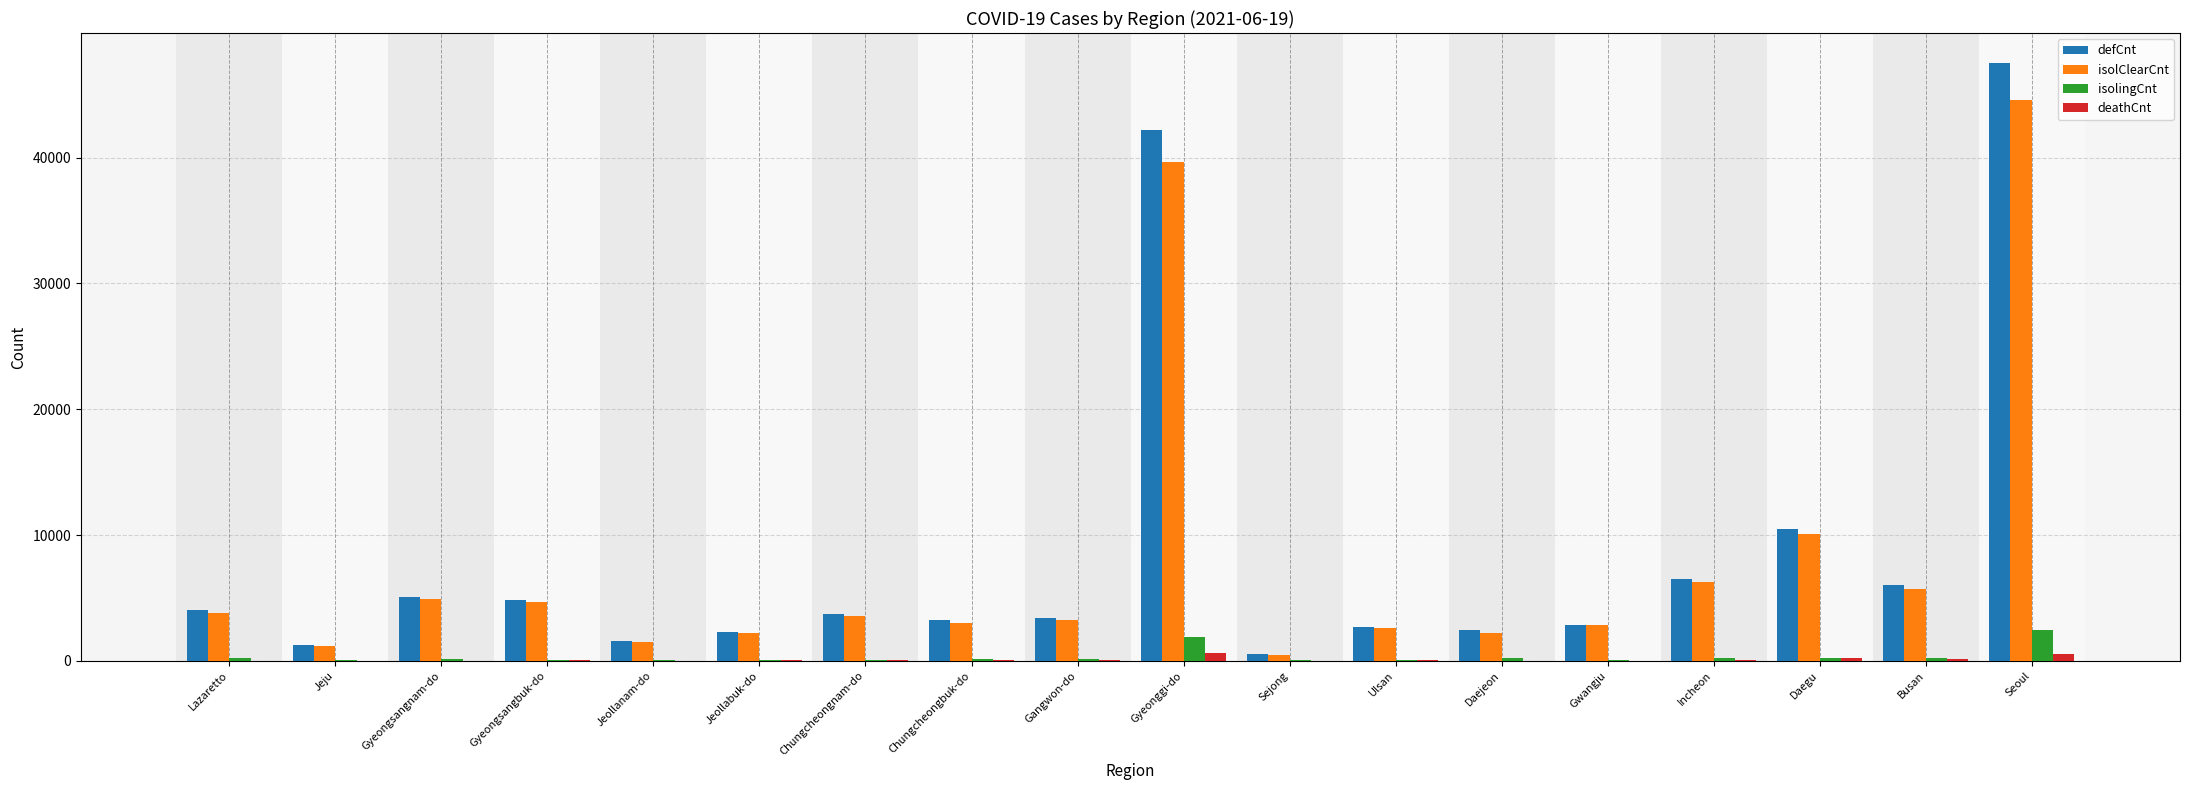

What is the average value of the deathCnt series?

111